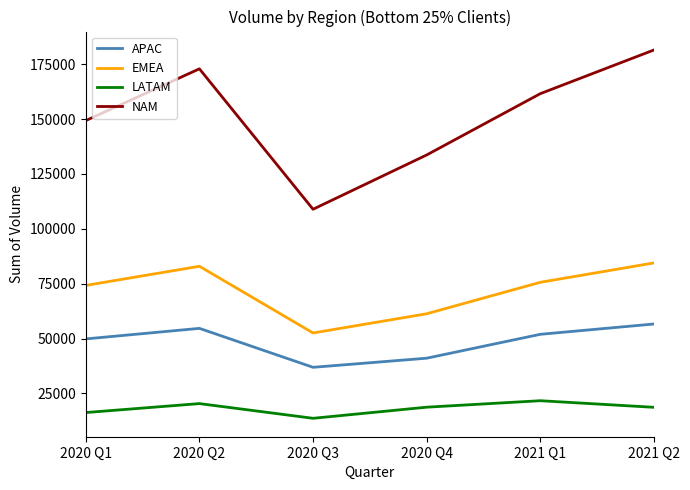

At which label does EMEA first exceed 75640?

2020 Q2